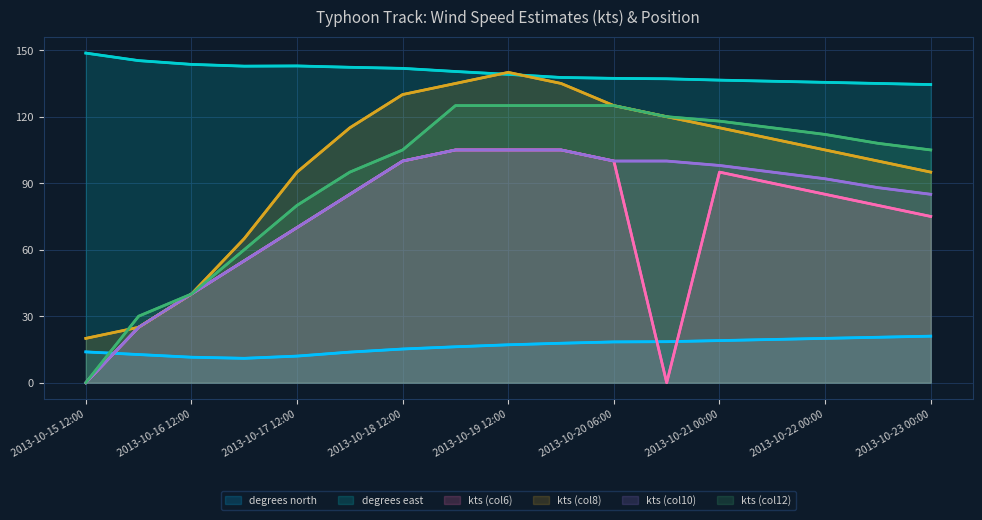

What value does the kts (col8) series have at 9?

135.0